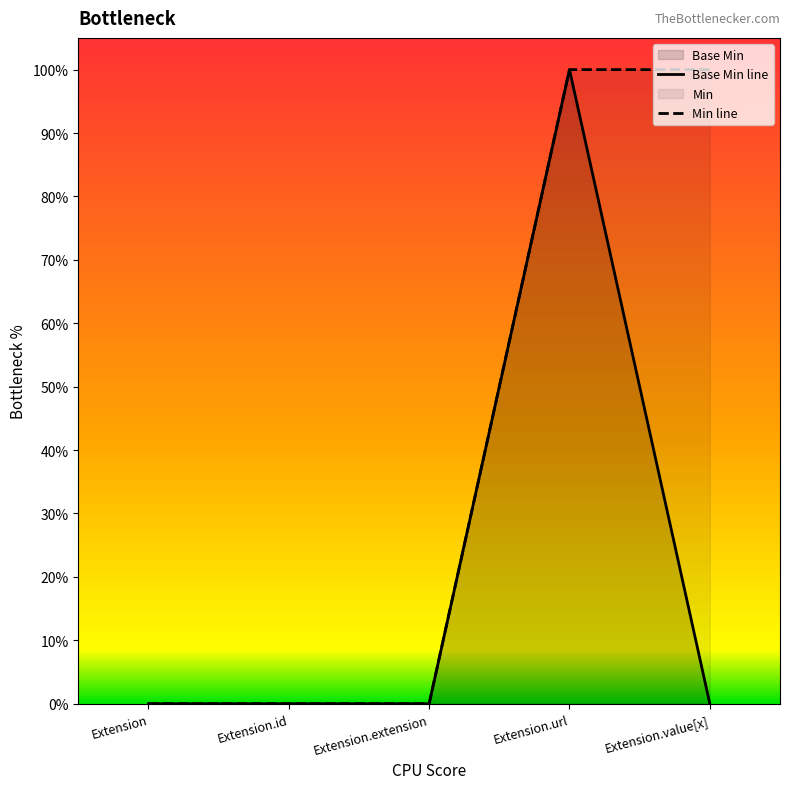

True or false: Min and Base Min intersect in this chart.

False